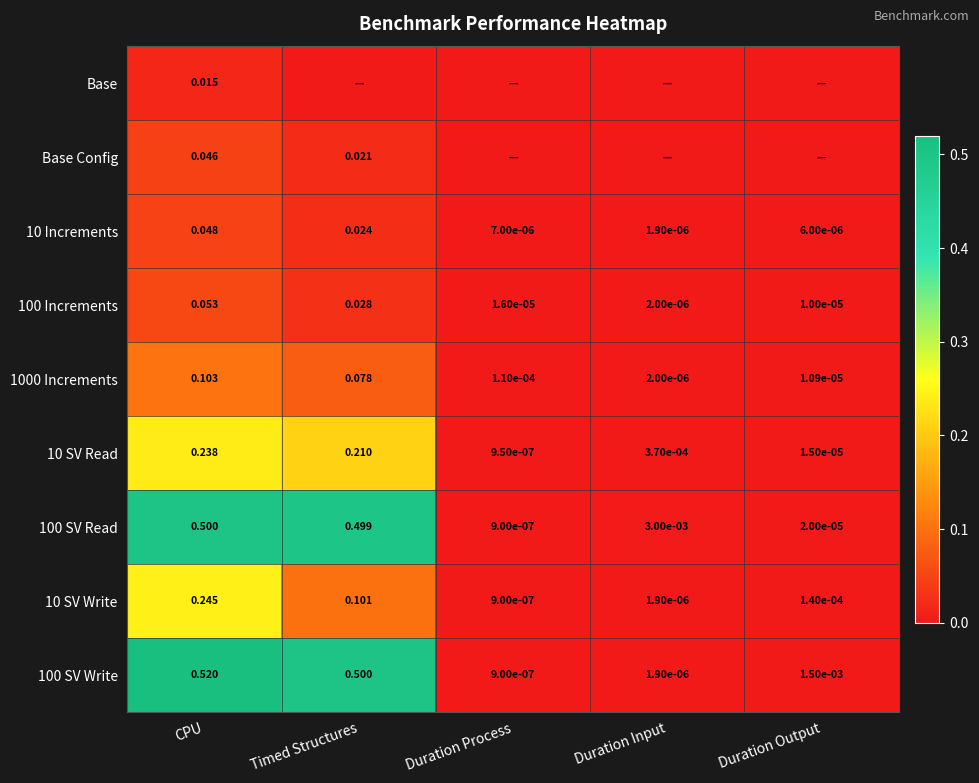

Where is 100 SV Read nearest to the value 0?

Duration Process